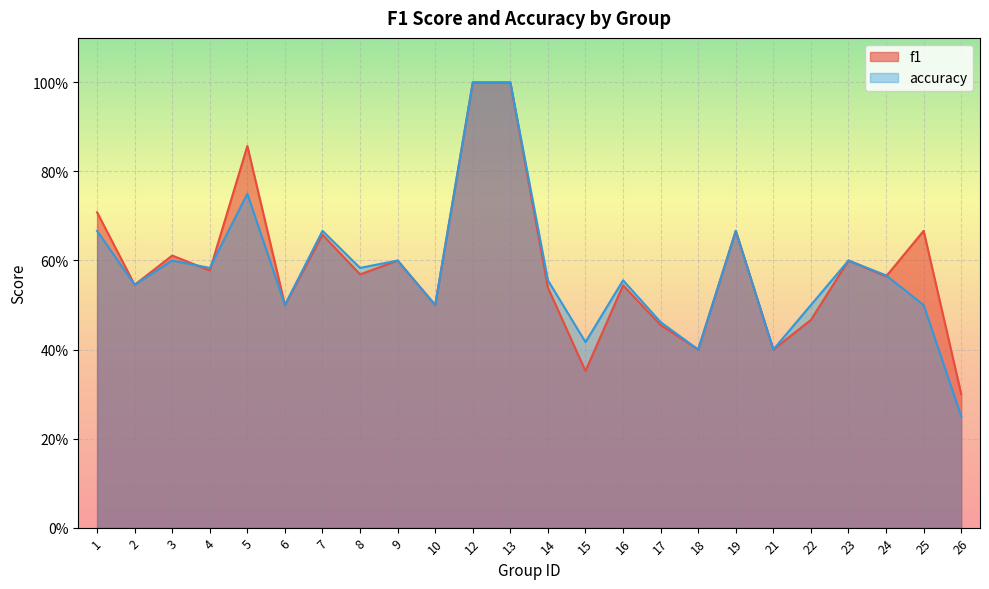

At which category does accuracy reach its first local peak?

3